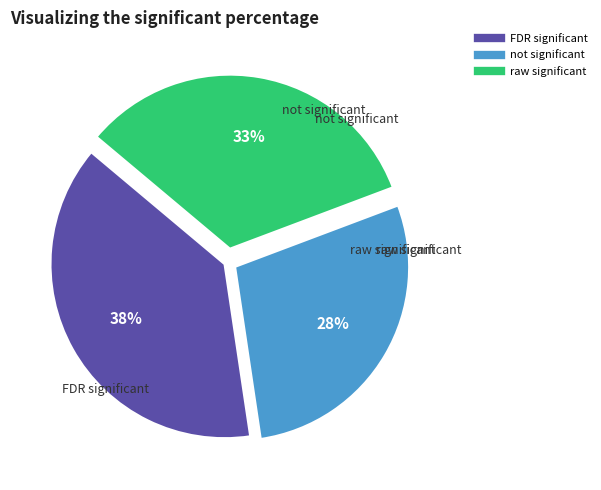

Does any single category account for the majority?

No